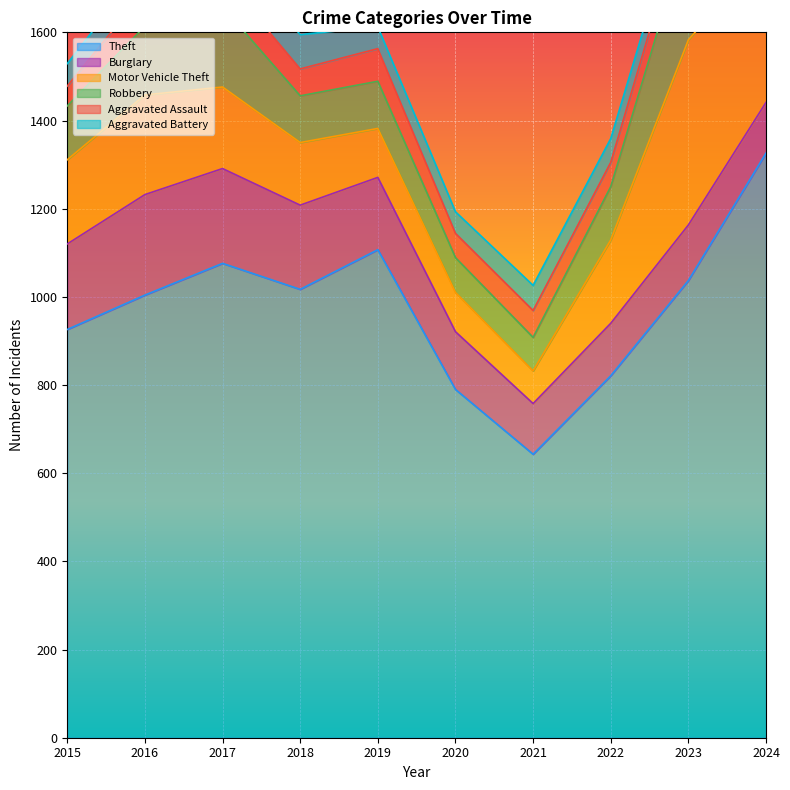

Reading left to right, extract all data points from this chart.

Theft: 2015=926	2016=1004	2017=1076	2018=1017	2019=1107	2020=790	2021=643	2022=821	2023=1037	2024=1326
Burglary: 2015=194	2016=228	2017=215	2018=191	2019=164	2020=131	2021=115	2022=119	2023=126	2024=115
Motor Vehicle Theft: 2015=191	2016=226	2017=185	2018=142	2019=111	2020=89	2021=74	2022=189	2023=420	2024=341
Robbery: 2015=122	2016=156	2017=182	2018=106	2019=107	2020=79	2021=76	2022=121	2023=251	2024=128
Aggravated Assault: 2015=45	2016=80	2017=69	2018=61	2019=74	2020=55	2021=61	2022=55	2023=66	2024=80
Aggravated Battery: 2015=51	2016=61	2017=69	2018=78	2019=49	2020=49	2021=57	2022=54	2023=45	2024=83